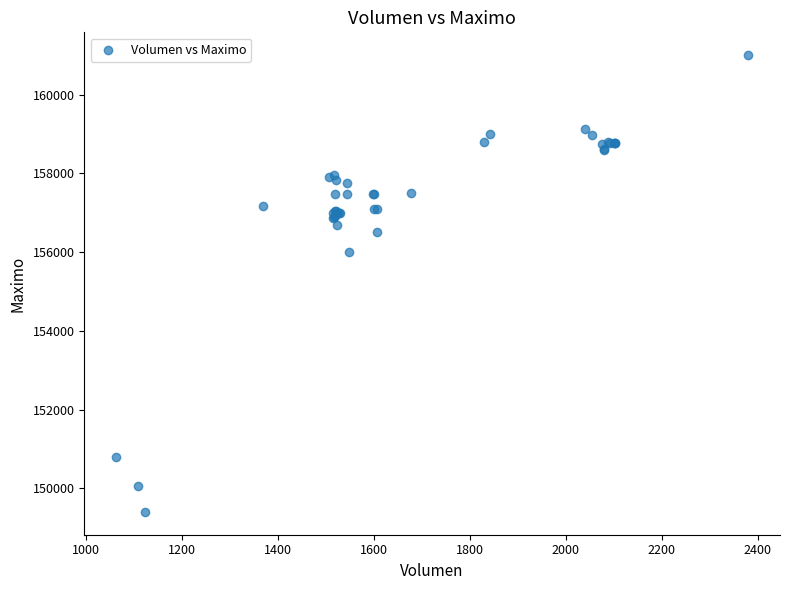

What Y value in the scatter plot is closest to 155202?

156000